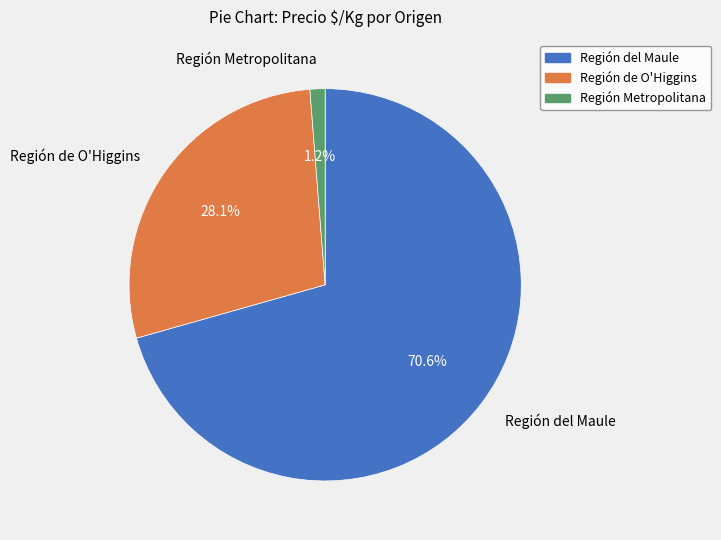

Rank the categories by value from lowest to highest.

Región Metropolitana, Región de O'Higgins, Región del Maule